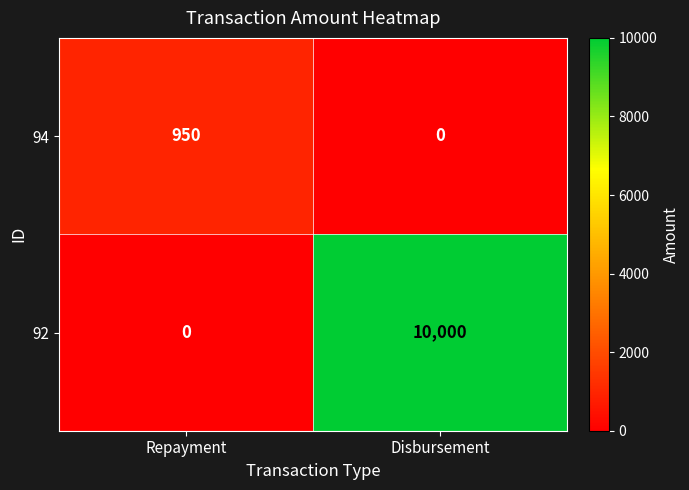

What is the total value across all series at Disbursement?

10000